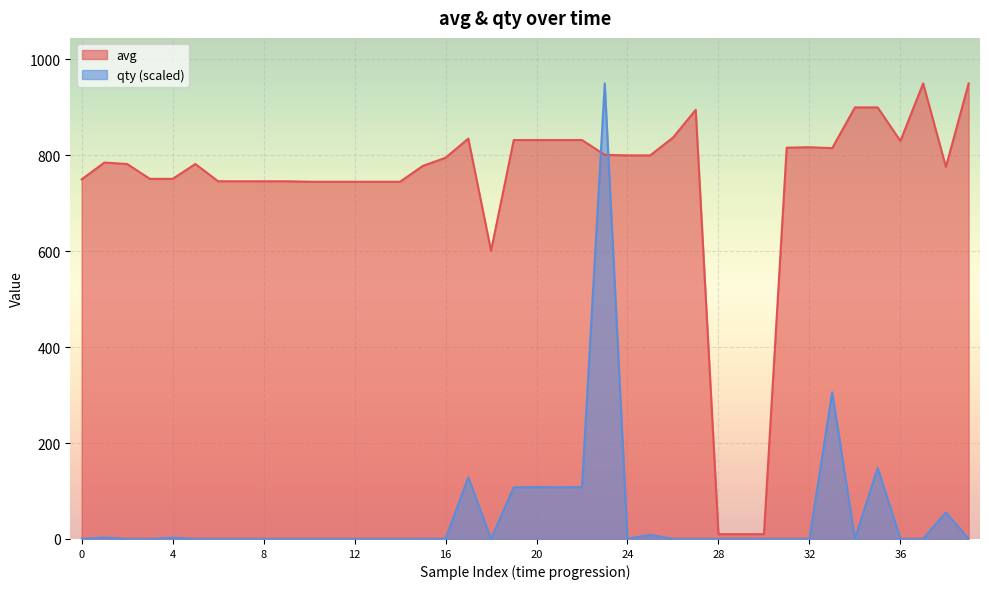

At 11, list the series in order from largest to smallest.

avg, qty